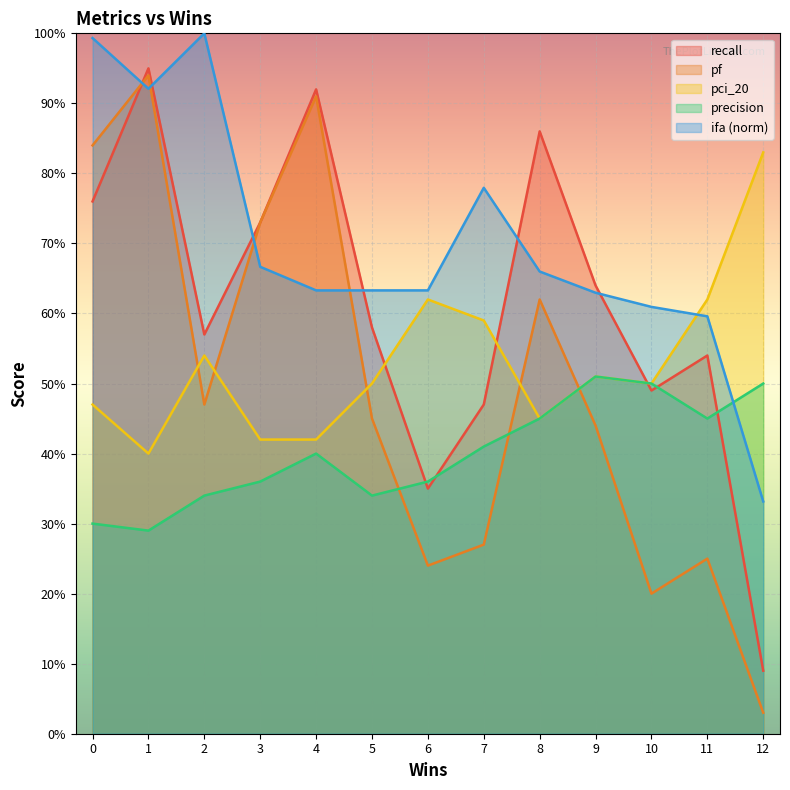

Does the chart display data point markers on the line(s)?

No